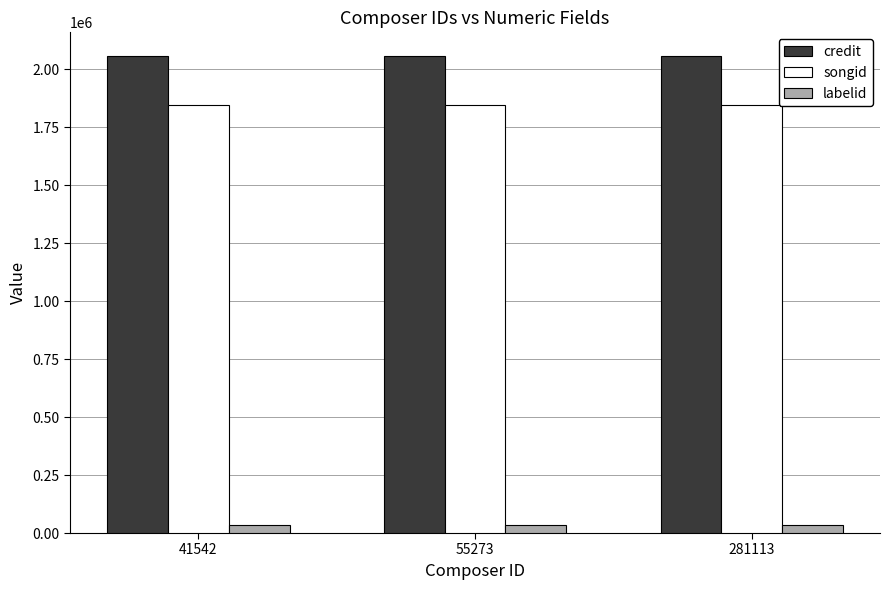

Reading right to left, transcribe all the data shown in this chart.

credit: 2056533	2056533	2056533
songid: 1846737	1846737	1846737
labelid: 34479	34479	34479